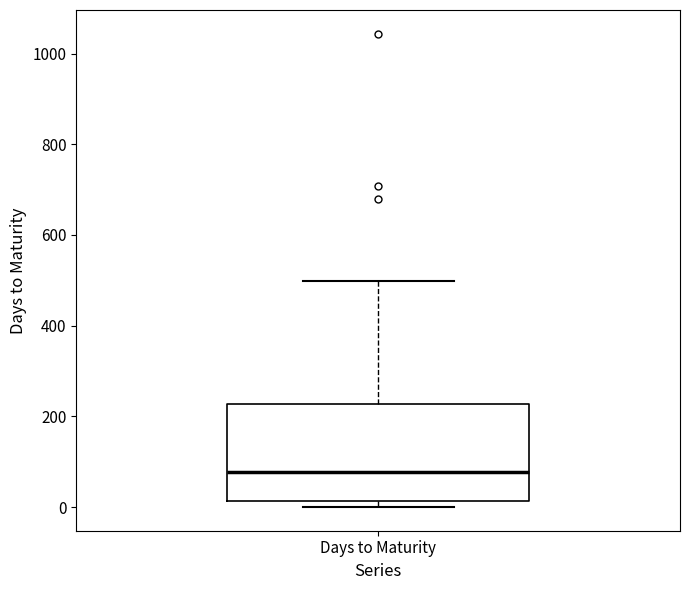

Where is the upper edge of the box for Days to Maturity on the y-axis? The values are not printed on the chart, so give them approximately, as read against the axis.

220